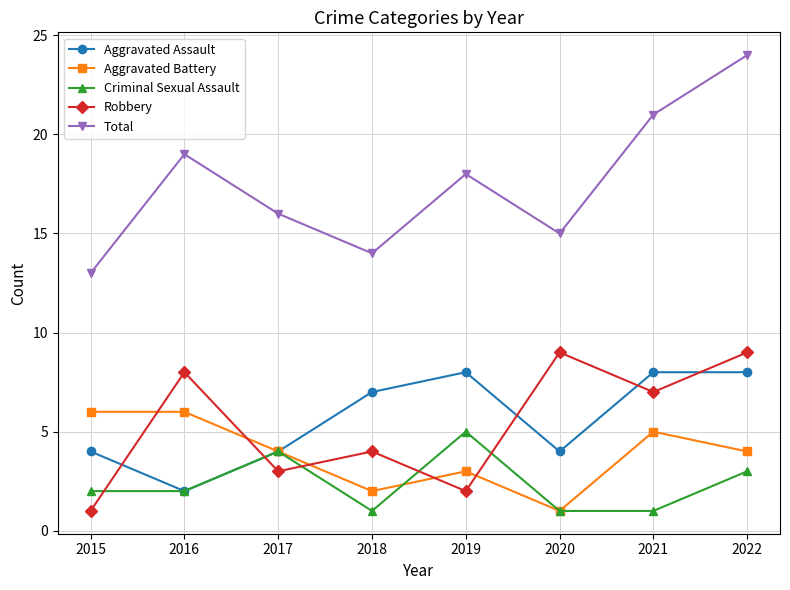

How many intersections are there between Criminal Sexual Assault and Robbery?

5